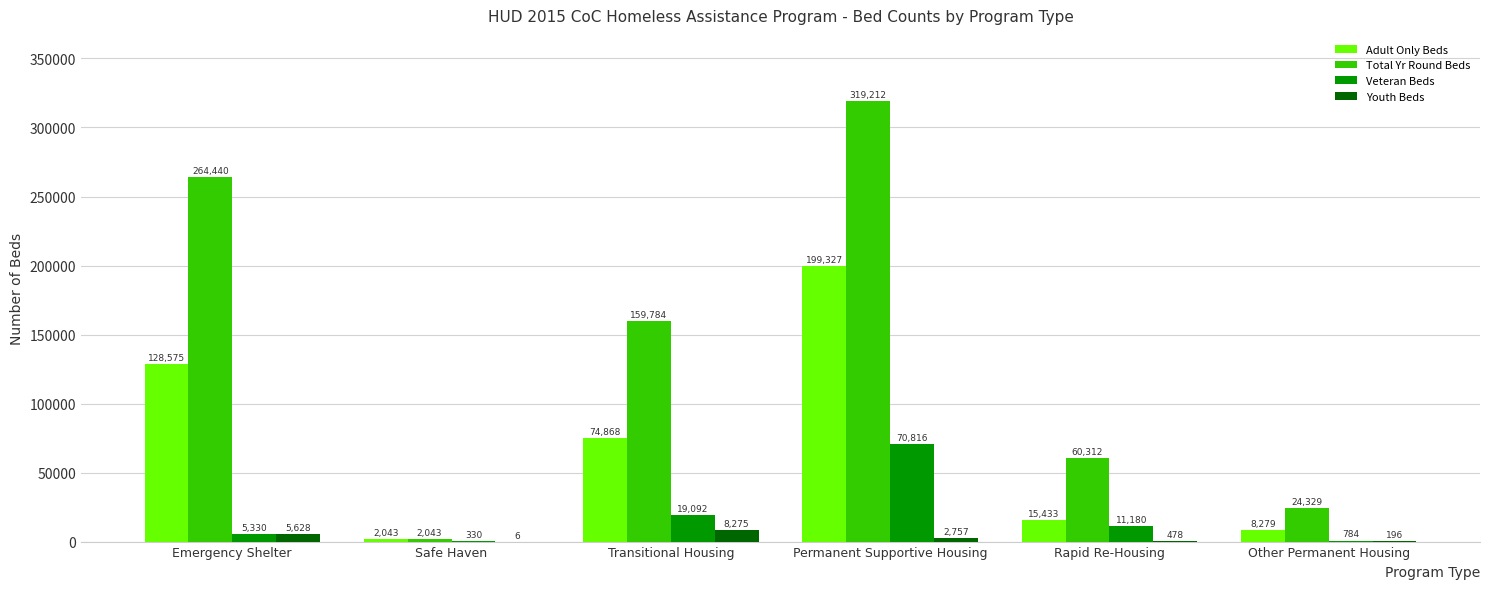

Is it true that Total Yr Round Beds equals 60312 at Rapid Re-Housing?

True